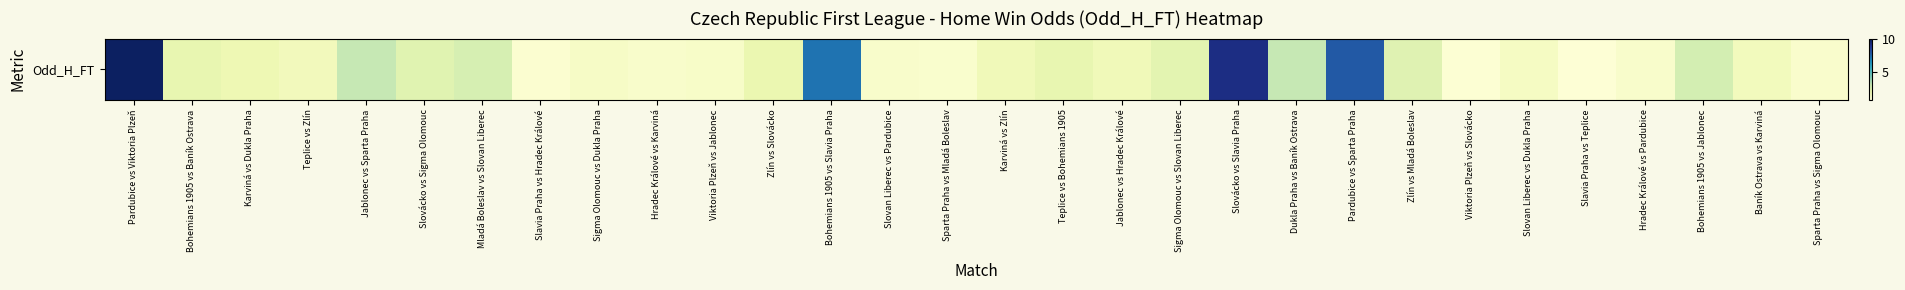

Reading right to left, what are all the values shown in this chart?

1.4	1.8	2.9	1.4	1.1	1.6	1.2	2.5	7.9	3.2	9.2	2.4	1.9	2.3	1.9	1.3	1.4	7.3	2.2	1.5	1.4	1.6	1.3	2.8	2.5	3.3	1.8	2.0	2.3	9.8